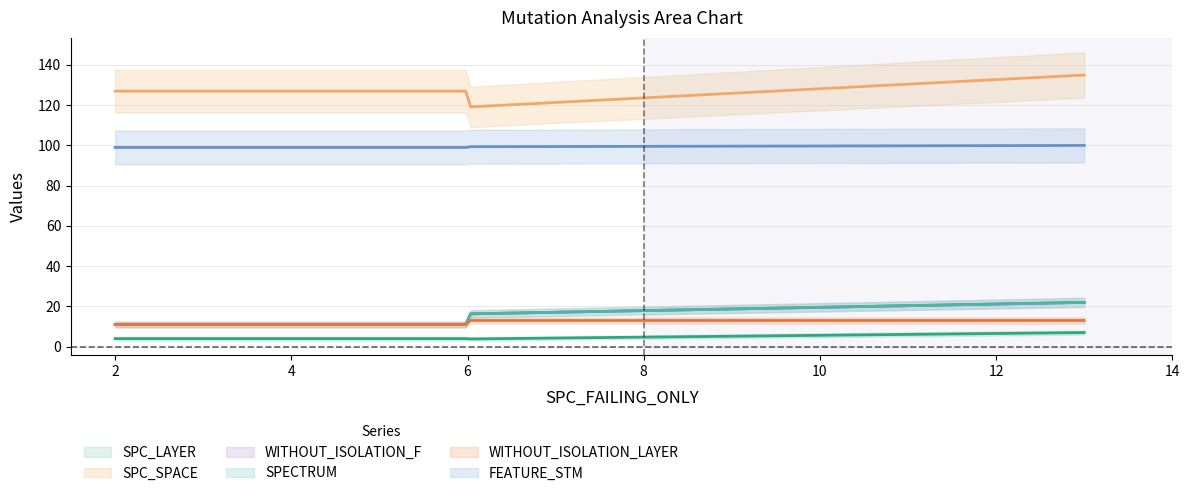

At how many categories does at least one series exceed 99?

3